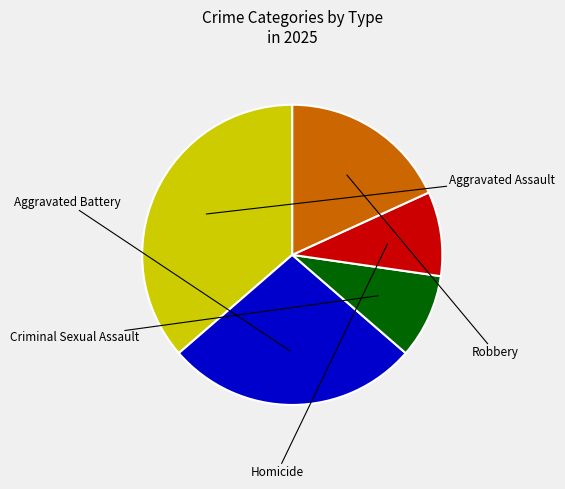

What is the smallest slice in the pie chart?

Criminal Sexual Assault